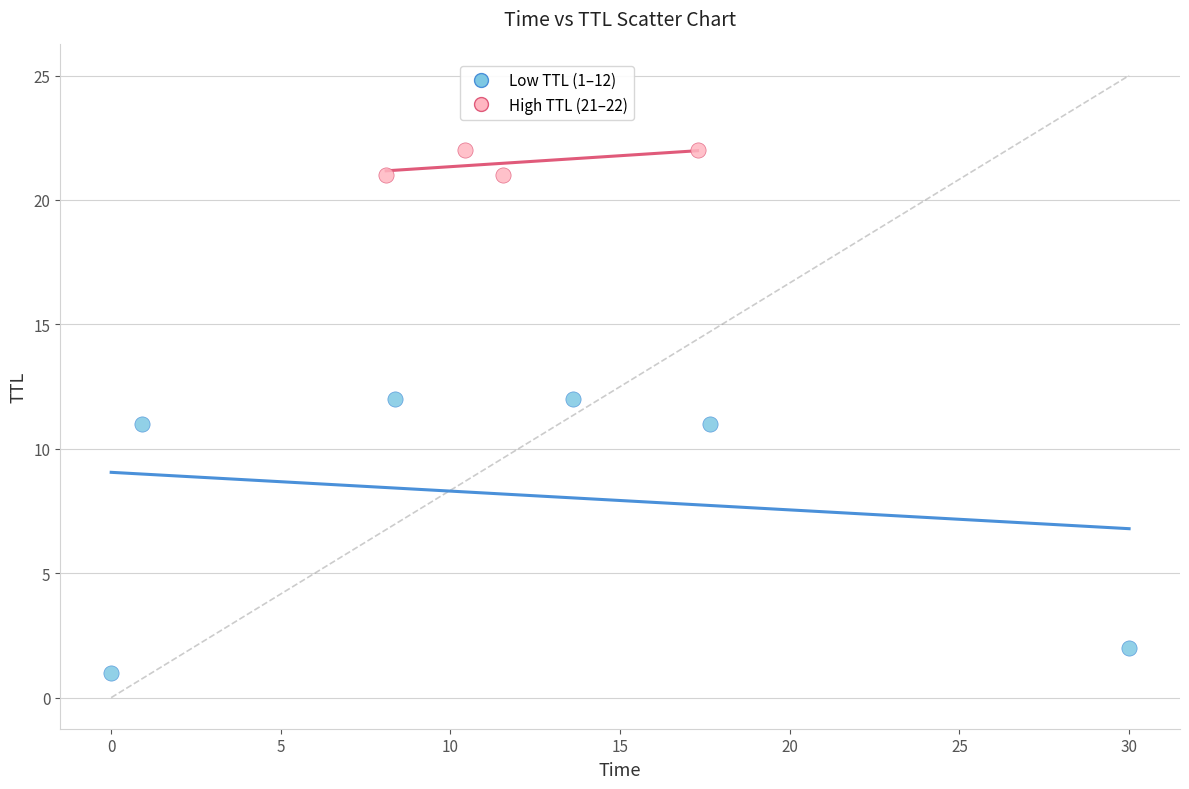

Which series reaches the maximum Y coordinate?

High TTL (21–22)